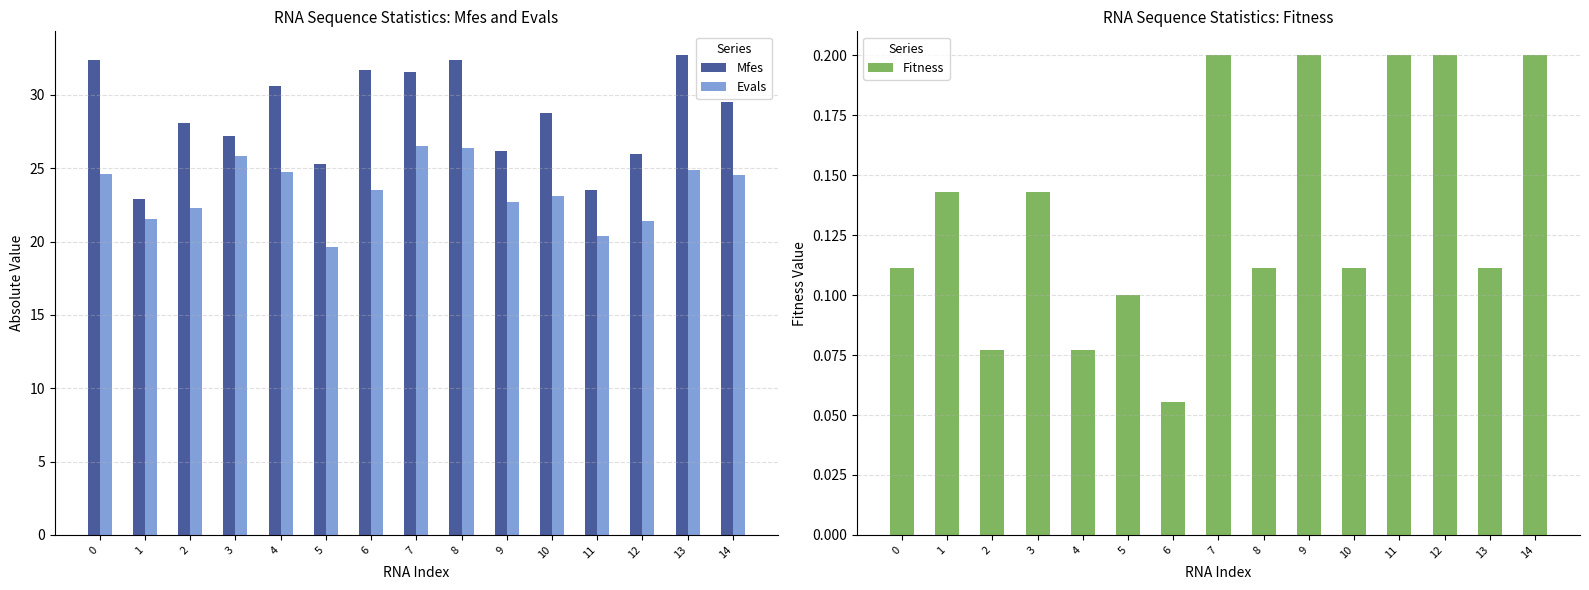

Rank the series by their average value, from lowest to highest.

Fitness, Evals, Mfes